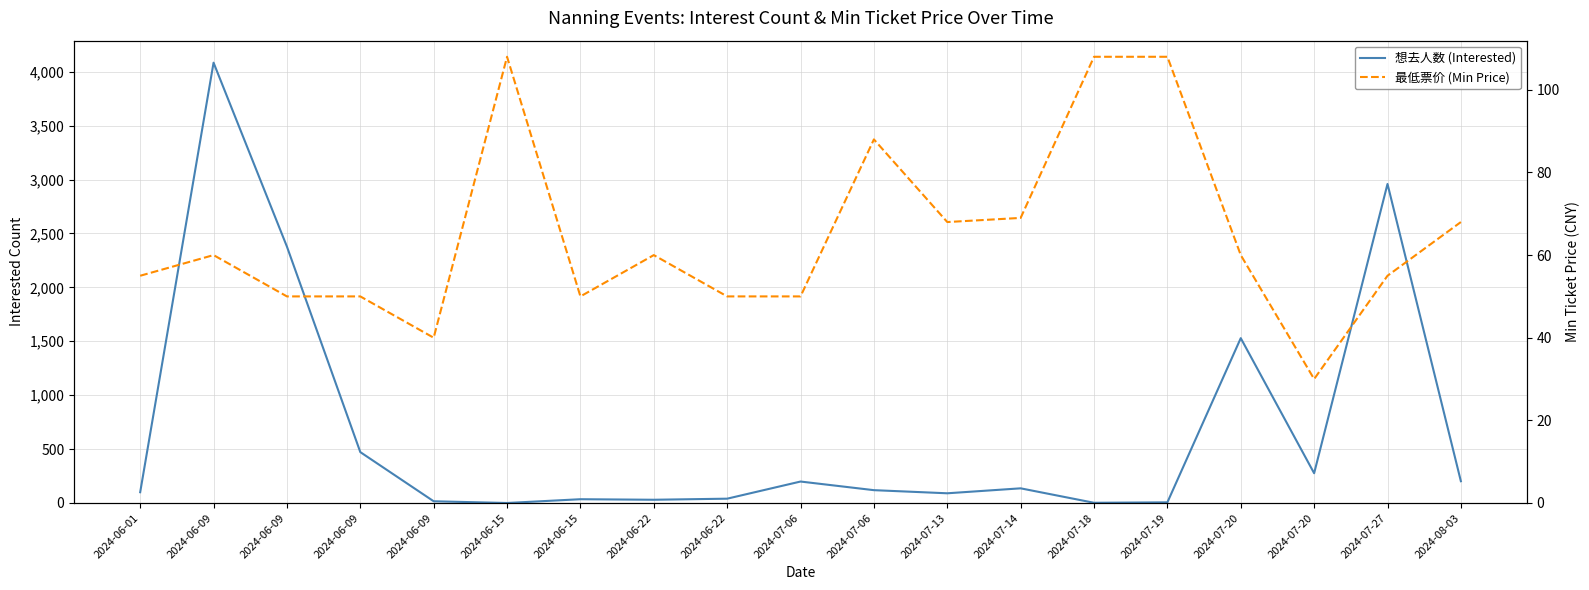

What are all the series names shown in the legend?

想去人数 (Interested), 最低票价 (Min Price)